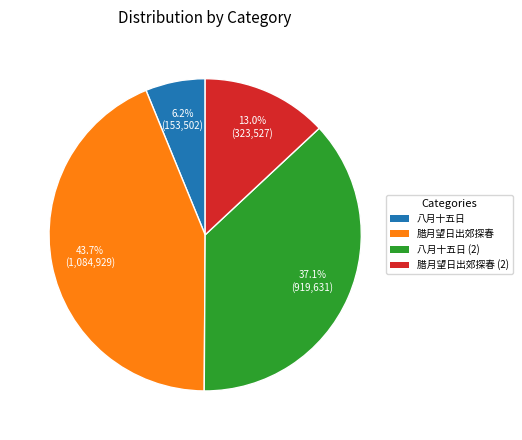

Is there a majority slice in this chart?

No